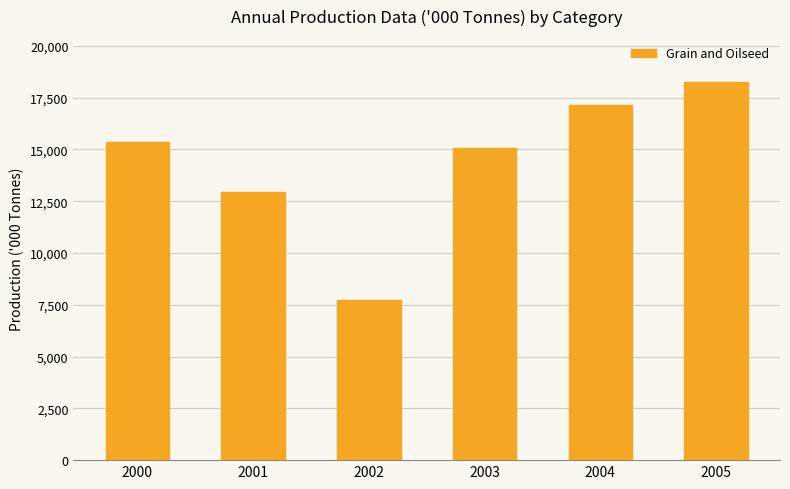

What is the greatest value displayed?

18275.1